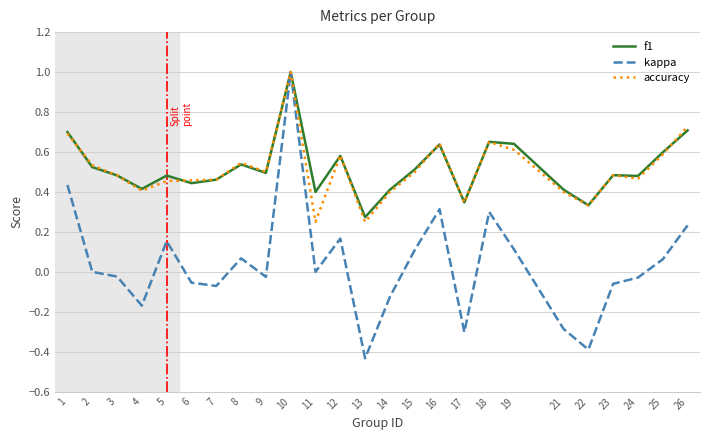

Which series has the largest range (max minus min)?

kappa